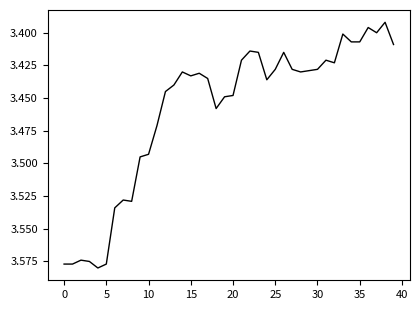

How many categories are shown in the chart?

40